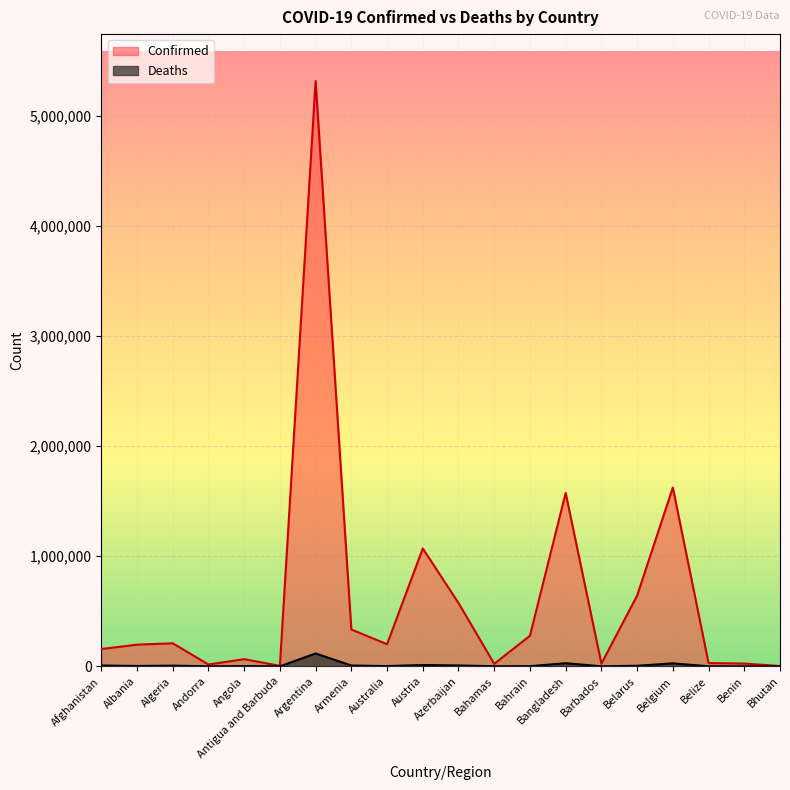

Where is the first local maximum for Deaths?

Algeria